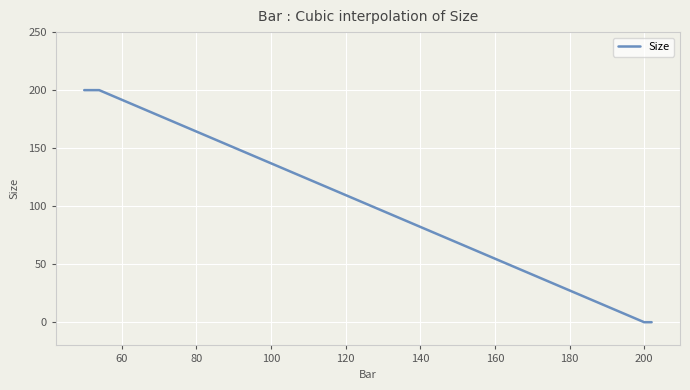

What is the difference between the maximum and minimum values?

200